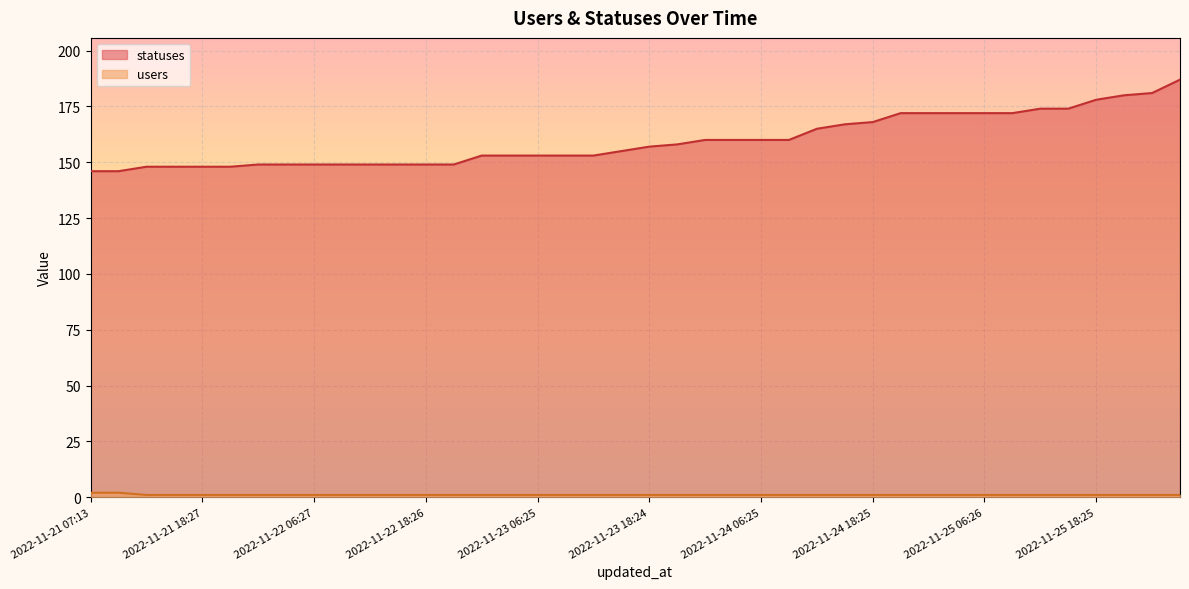

What is the sum of the users values at 2022-11-25 03:37 and 2022-11-25 09:19?

2